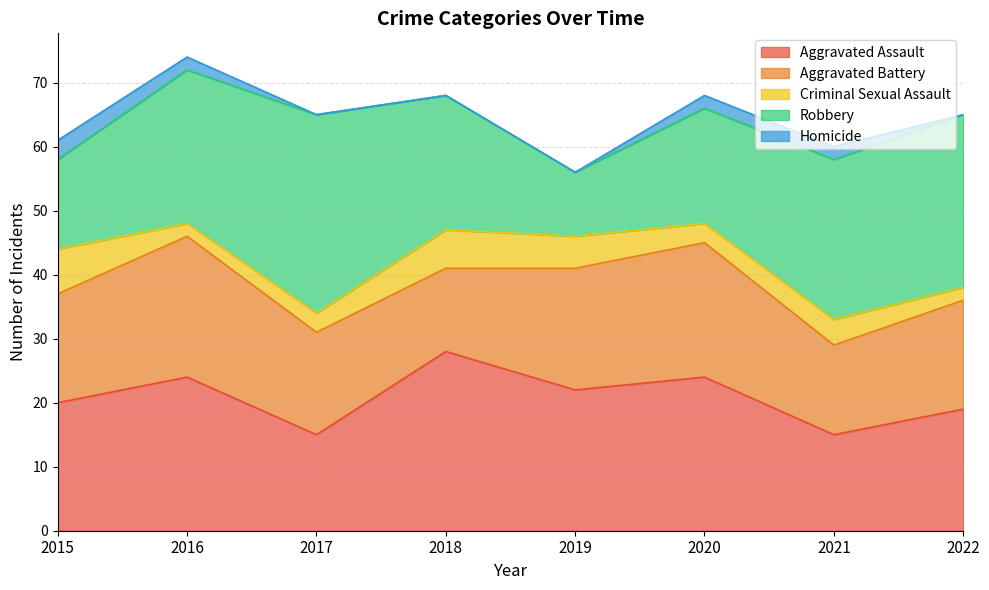

Rank the series by their maximum value, from lowest to highest.

Homicide, Criminal Sexual Assault, Aggravated Battery, Aggravated Assault, Robbery